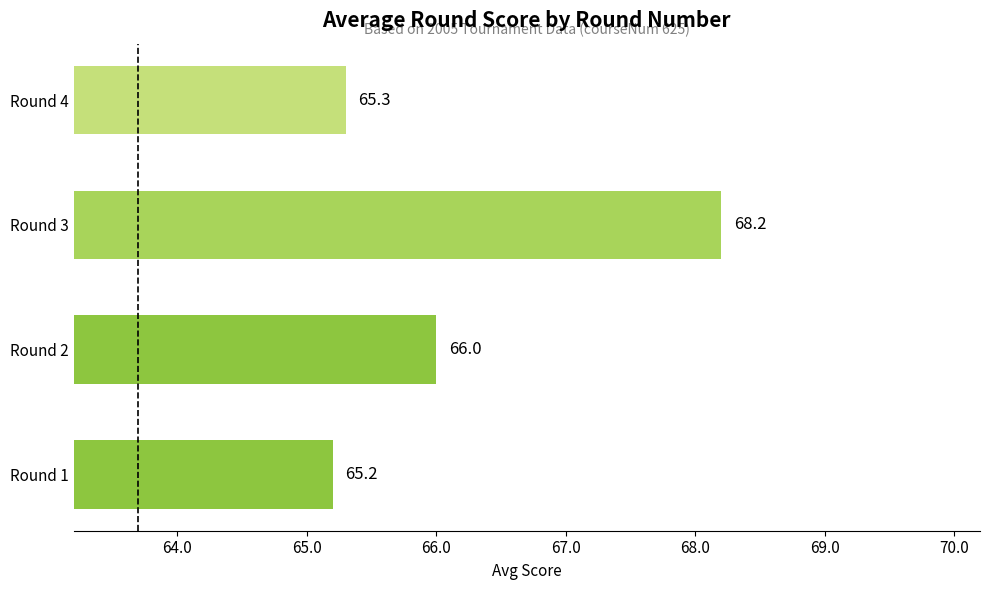

What is the difference between the values at Round 3 and Round 4?

2.9